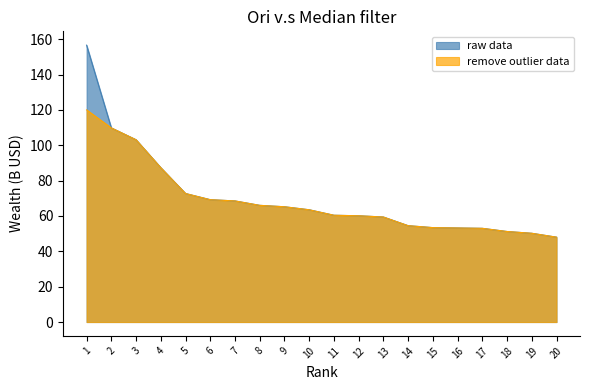

At which category does the chart reach its peak across all series?

1